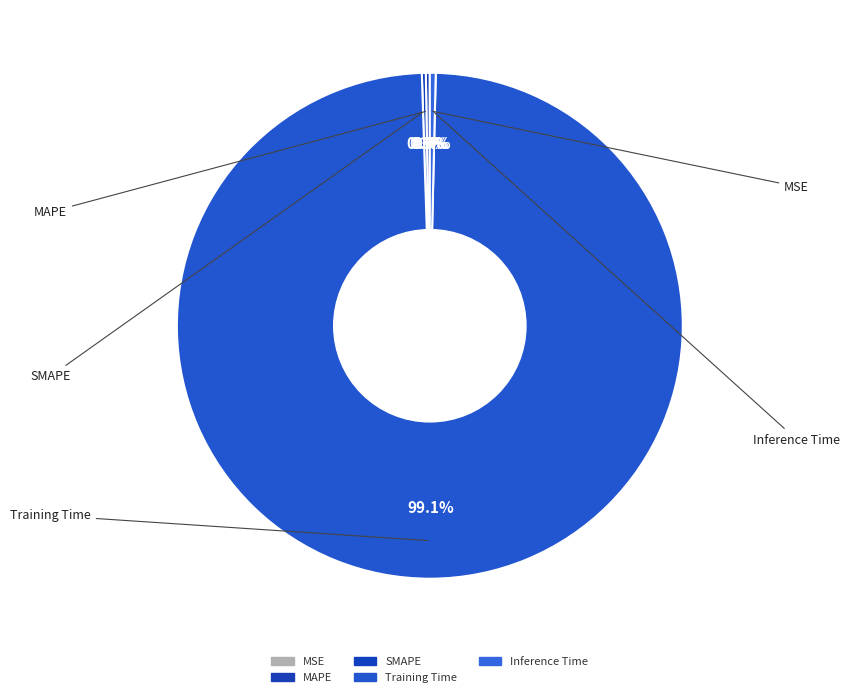

To the nearest percent, what is the average slice percentage?

20%